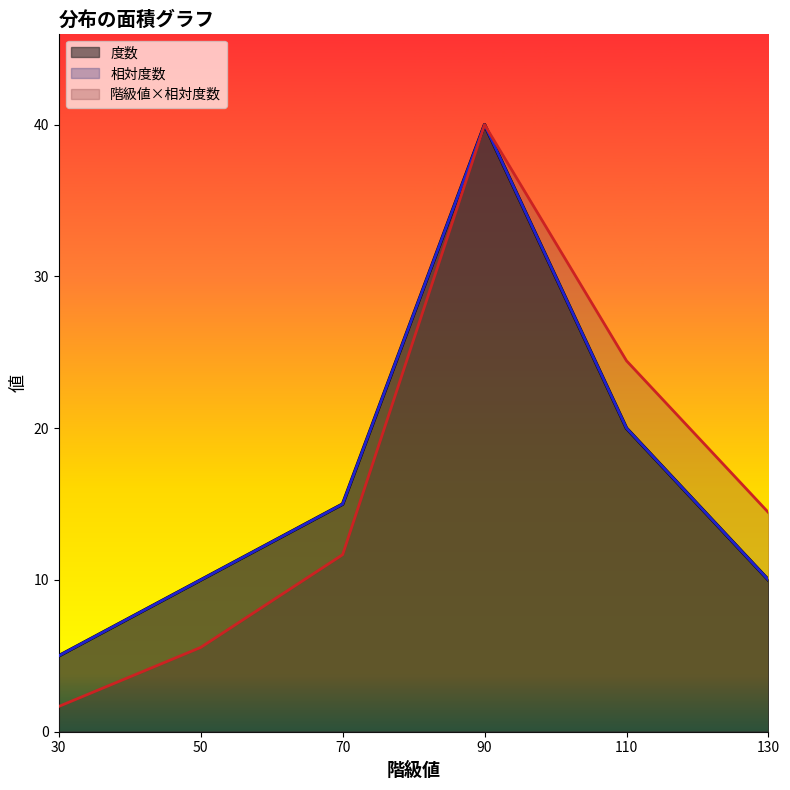

What are all the series names shown in the legend?

度数, 相対度数, 階級値×相対度数